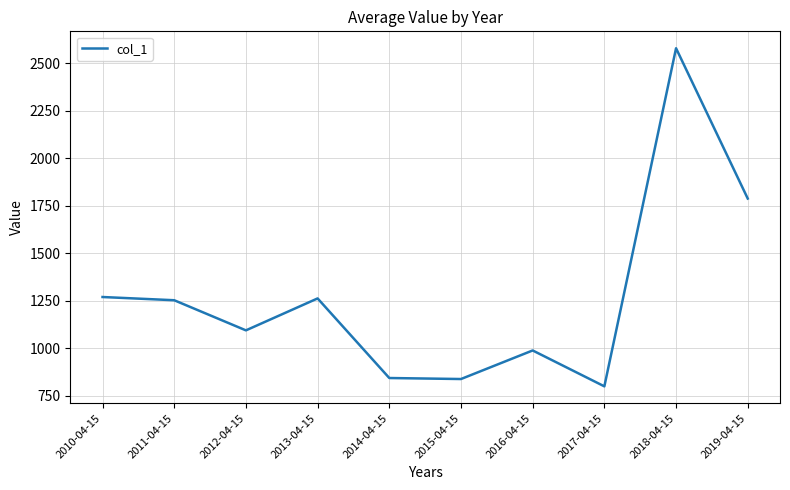

Where does the data first go above 1253?

2010-04-15